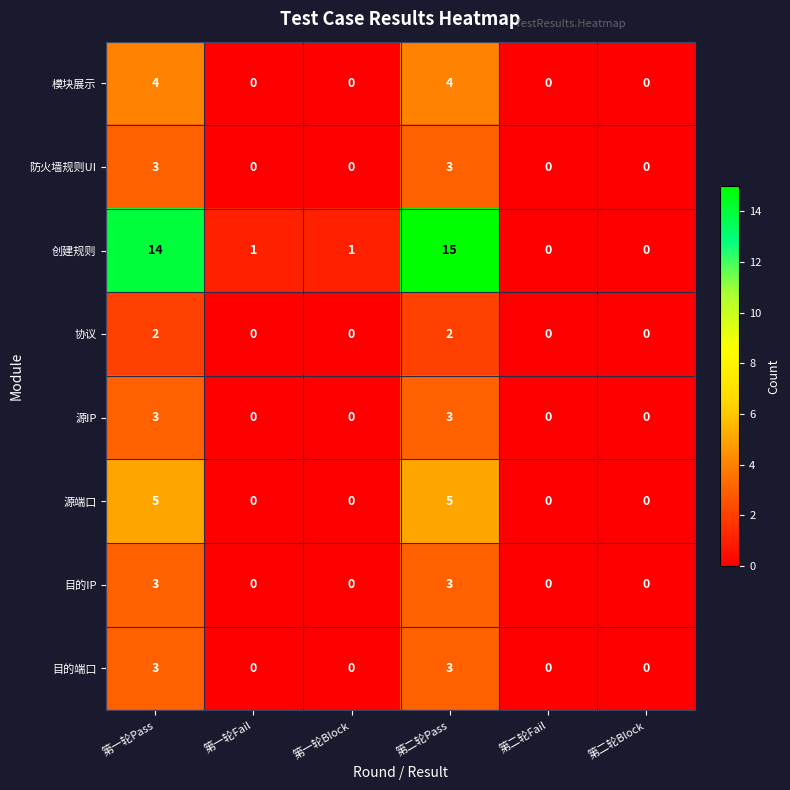

True or false: 协议 has a value of 2 at 第二轮Pass.

True